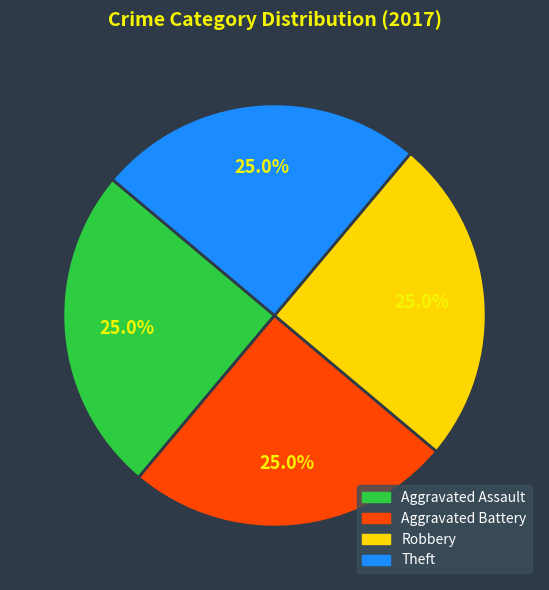

Does Aggravated Battery represent more than half of the total?

No